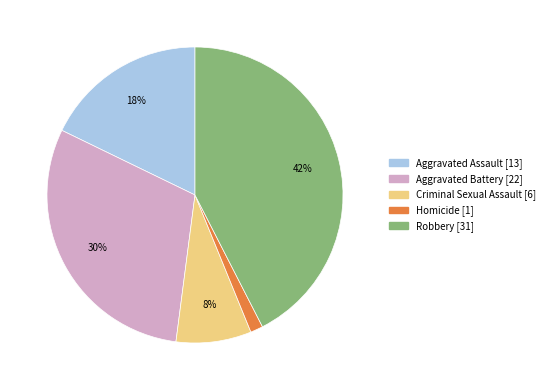

Which category has the biggest portion of the pie?

Robbery